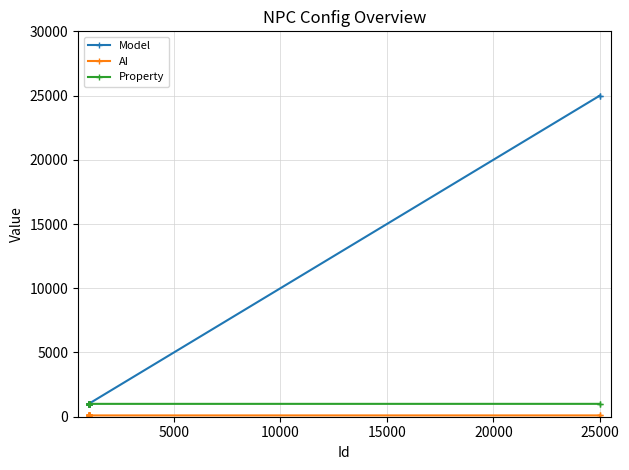

List the series in order of their overall mean, highest first.

Model, Property, AI